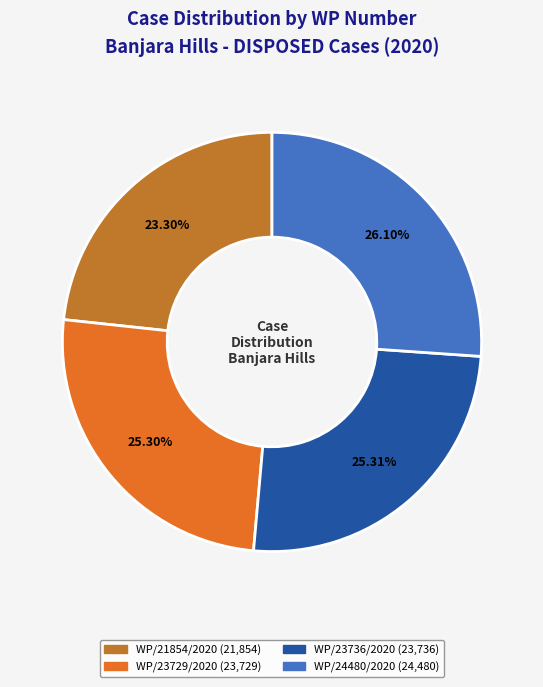

The WP/23729/2020 slice represents 17% of the pie. True or false?

False